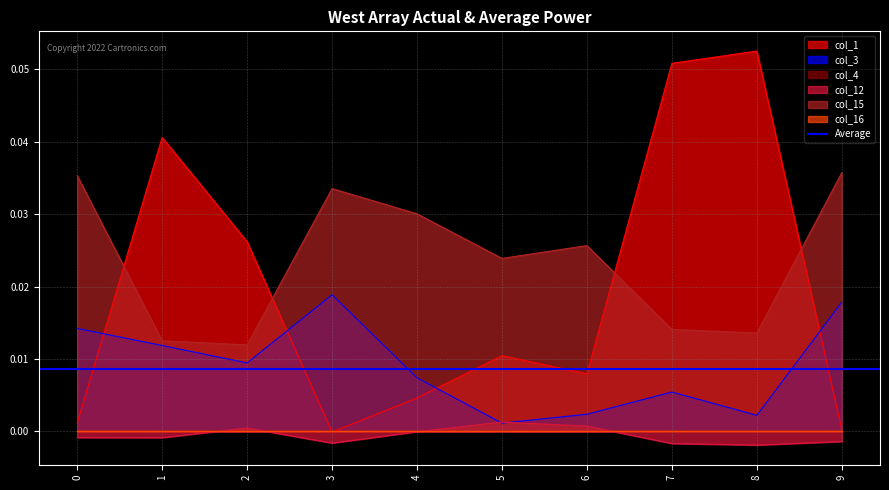

True or false: col_1 and col_12 cross at least once.

False